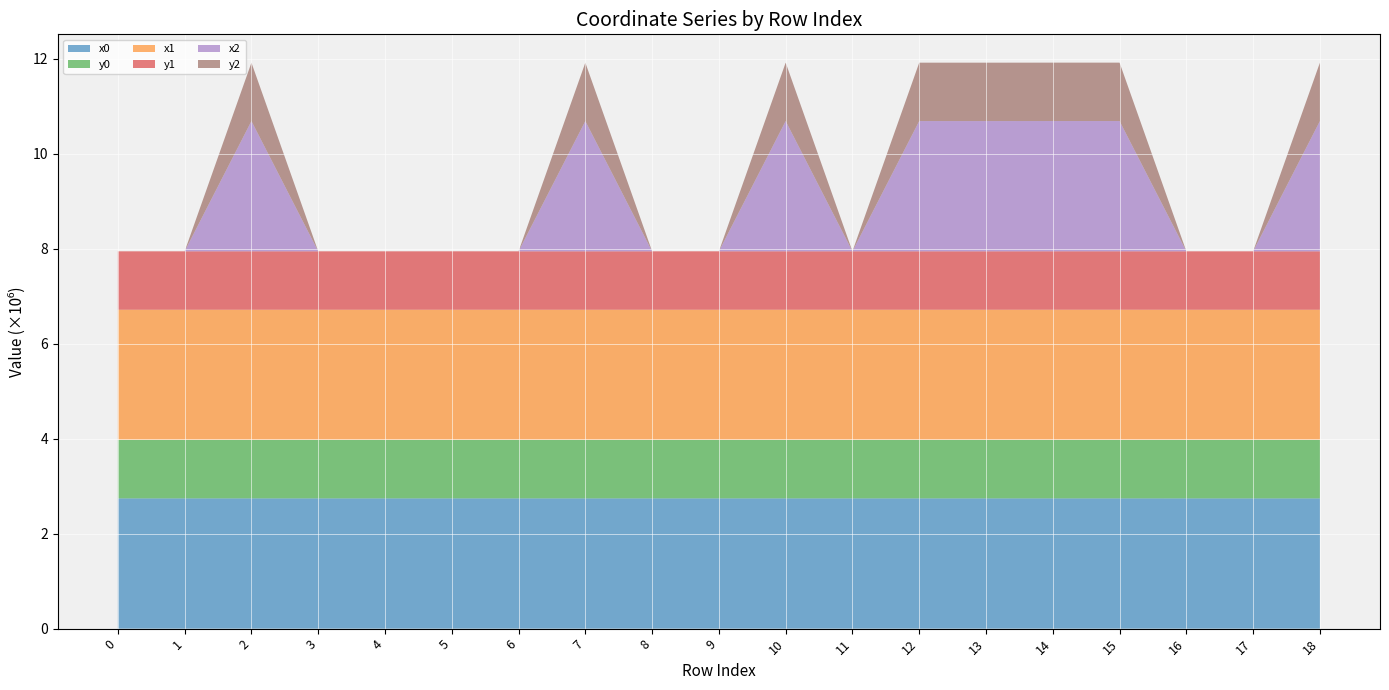

Reading right to left, transcribe all the data shown in this chart.

x0: 18=2741656.8	17=2741660.3	16=2741883.3	15=2742155.1	14=2742134.6	13=2741901.0	12=2741966.1	11=2741895.9	10=2741979.7	9=2741979.7	8=2741939.5	7=2741939.5	6=2741905.2	5=2741979.7	4=2741939.5	3=2741918.8	2=2741975.7	1=2741918.8	0=2741933.4
y0: 18=1229304.4	17=1229302.7	16=1229110.4	15=1229209.6	14=1229200.8	13=1229131.6	12=1229167.2	11=1229220.7	10=1229251.3	9=1229251.3	8=1229162.0	7=1229162.0	6=1229208.7	5=1229251.3	4=1229162.0	3=1229191.1	2=1229247.1	1=1229191.1	0=1229202.3
x1: 18=2741660.3	17=2741665.9	16=2741901.0	15=2742156.7	14=2742123.6	13=2741905.0	12=2741959.4	11=2741903.0	10=2742027.4	9=2742015.8	8=2741926.6	7=2741953.2	6=2741903.0	5=2741975.7	4=2741918.8	3=2741905.2	2=2741964.3	1=2741933.4	0=2741938.8
y1: 18=1229302.7	17=1229299.9	16=1229131.6	15=1229207.3	14=1229182.2	13=1229136.4	12=1229172.1	11=1229211.5	10=1229206.1	9=1229270.9	8=1229152.5	7=1229171.4	6=1229211.5	5=1229247.1	4=1229191.1	3=1229208.7	2=1229235.0	1=1229202.3	0=1229206.4
x2: 18=2741649.8	17=0.0	16=0.0	15=2742164.2	14=2742120.7	13=2741926.6	12=2741957.5	11=0.0	10=2742039.1	9=0.0	8=0.0	7=2741957.5	6=0.0	5=0.0	4=0.0	3=0.0	2=2741947.5	1=0.0	0=0.0
y2: 18=1229305.5	17=0.0	16=0.0	15=1229202.2	14=1229178.6	13=1229152.5	12=1229171.9	11=0.0	10=1229197.2	9=0.0	8=0.0	7=1229171.9	6=0.0	5=0.0	4=0.0	3=0.0	2=1229213.1	1=0.0	0=0.0